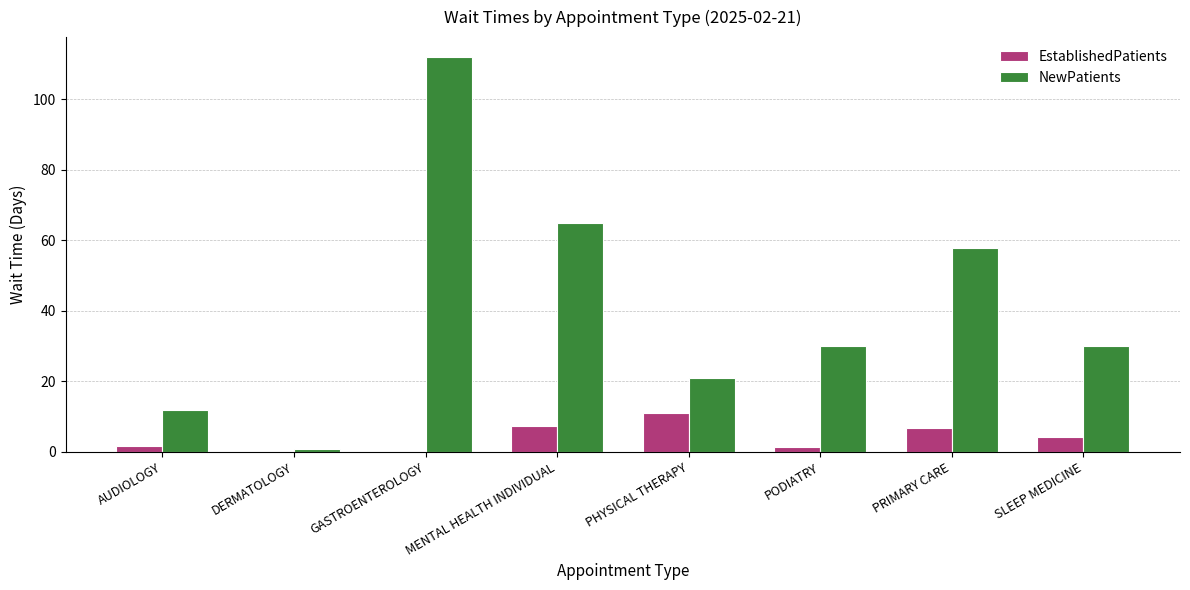

The EstablishedPatients series shows 4.4 at GASTROENTEROLOGY. True or false?

False